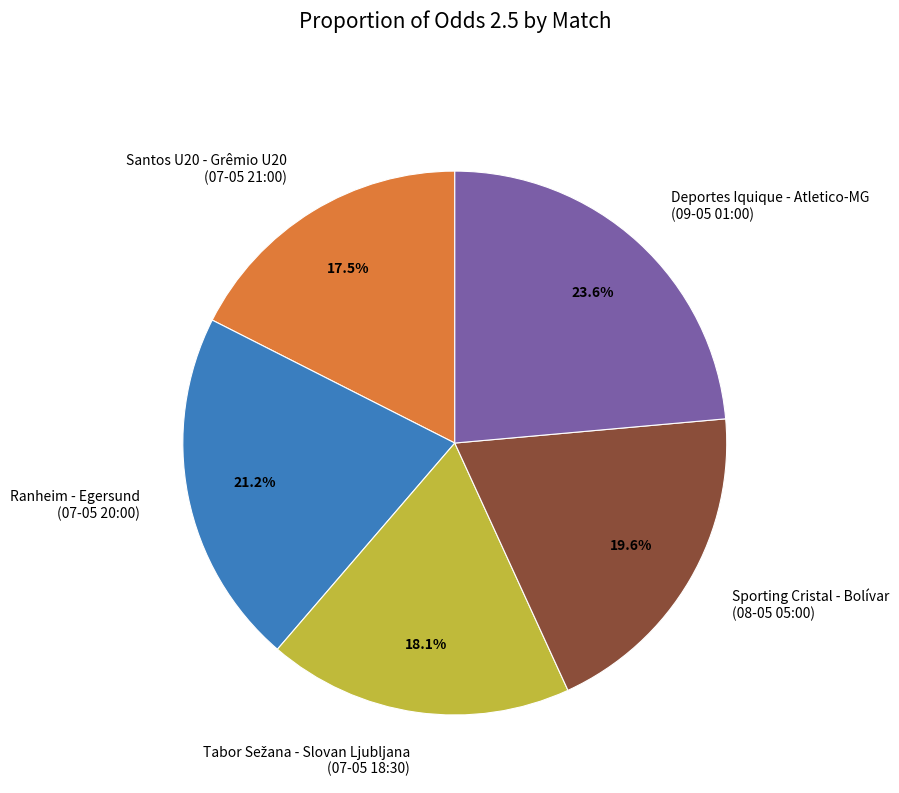

What is the smallest slice in the pie chart?

Santos U20 - Grêmio U20 (07-05 21:00)